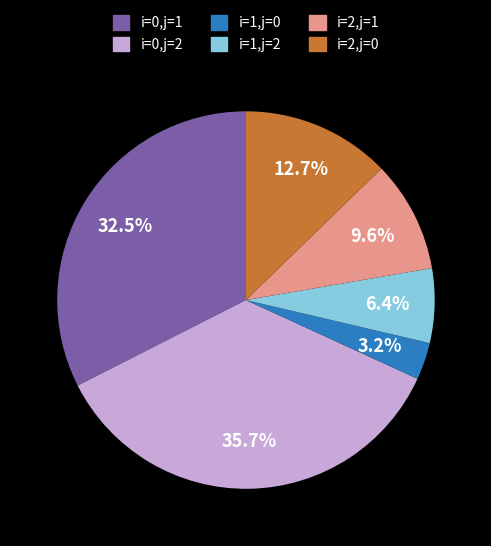

Rank the categories by value from lowest to highest.

i=1,j=0, i=1,j=2, i=2,j=1, i=2,j=0, i=0,j=1, i=0,j=2